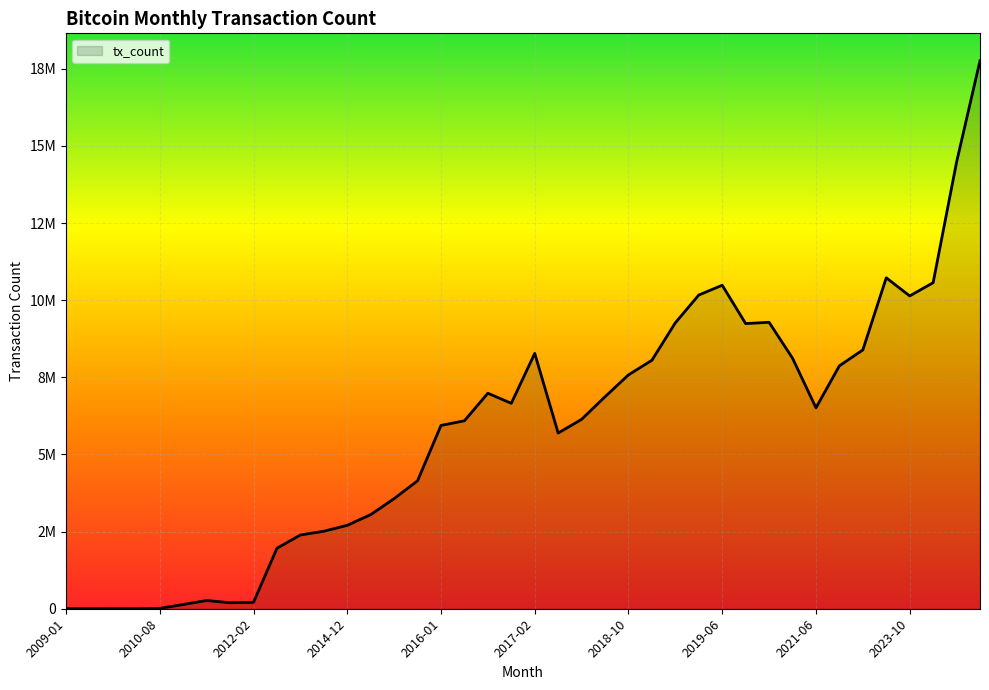

Does the chart have visible grid lines?

Yes